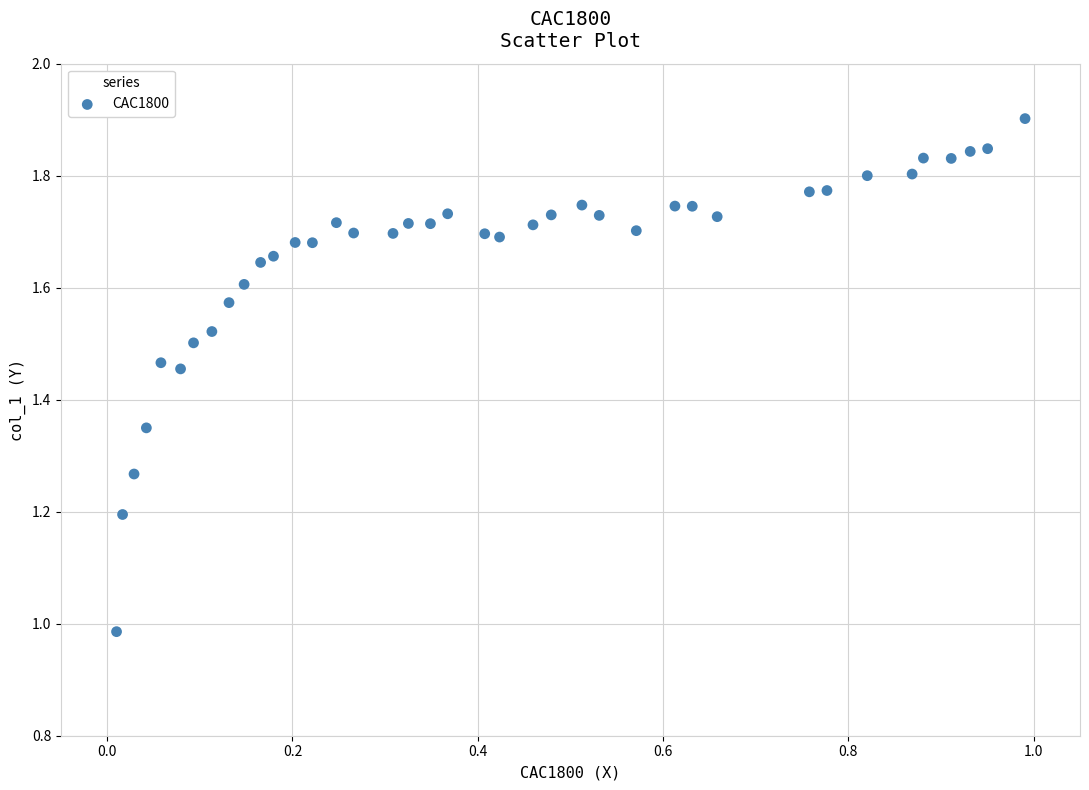

What is the range of Y values (max minus min)?

0.9